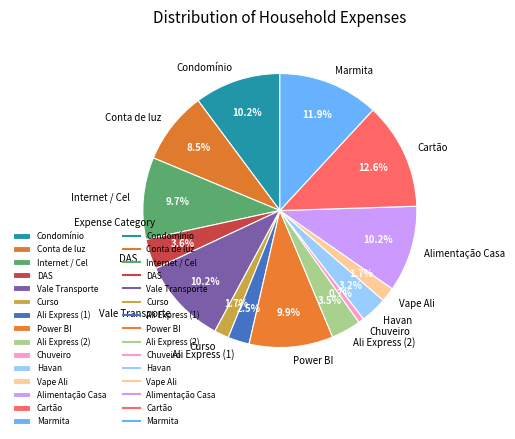

Does DAS represent more than half of the total?

No